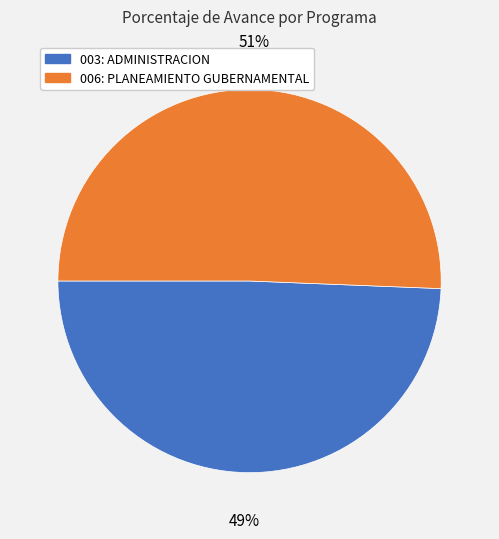

Combined, do 003: ADMINISTRACION and 006: PLANEAMIENTO GUBERNAMENTAL account for over 50%?

Yes